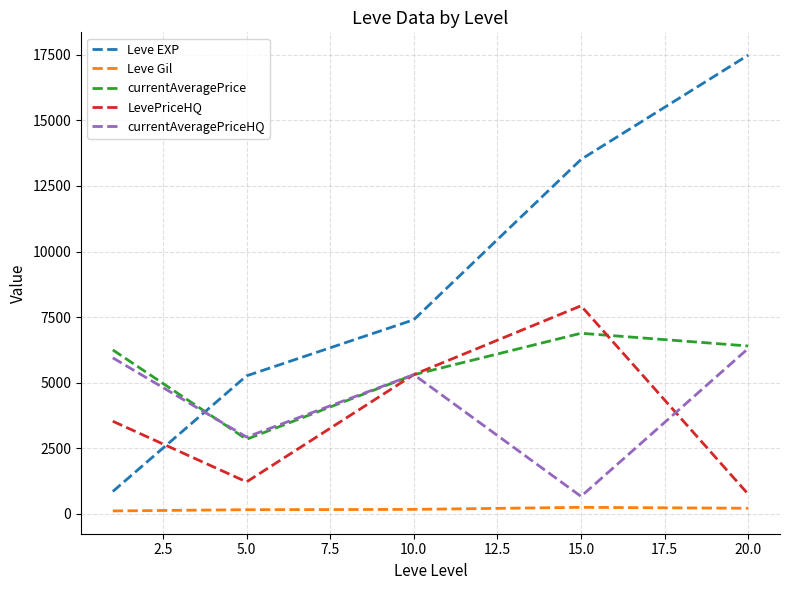

Which series has the largest range (max minus min)?

Leve EXP